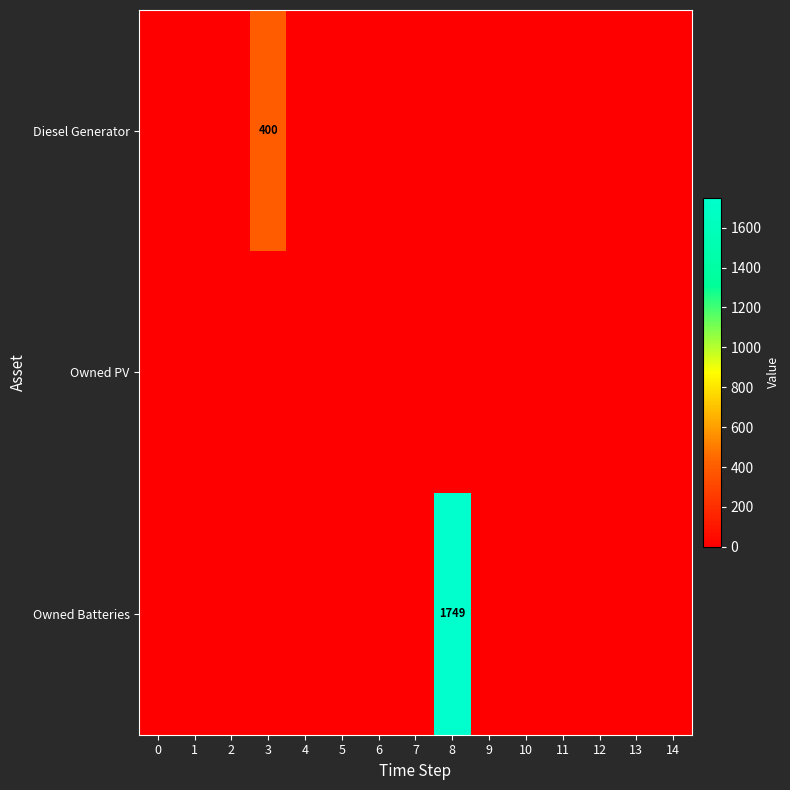

True or false: Owned Batteries has a value of 1749 at 8.

True